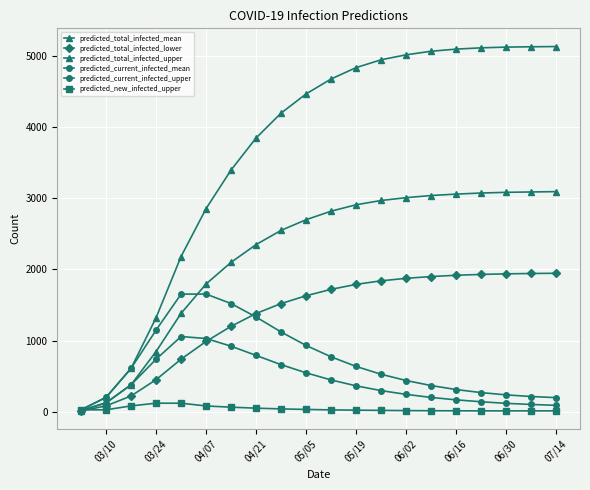

What is the difference between the second highest and minimum values in the predicted_new_infected_upper series?

108